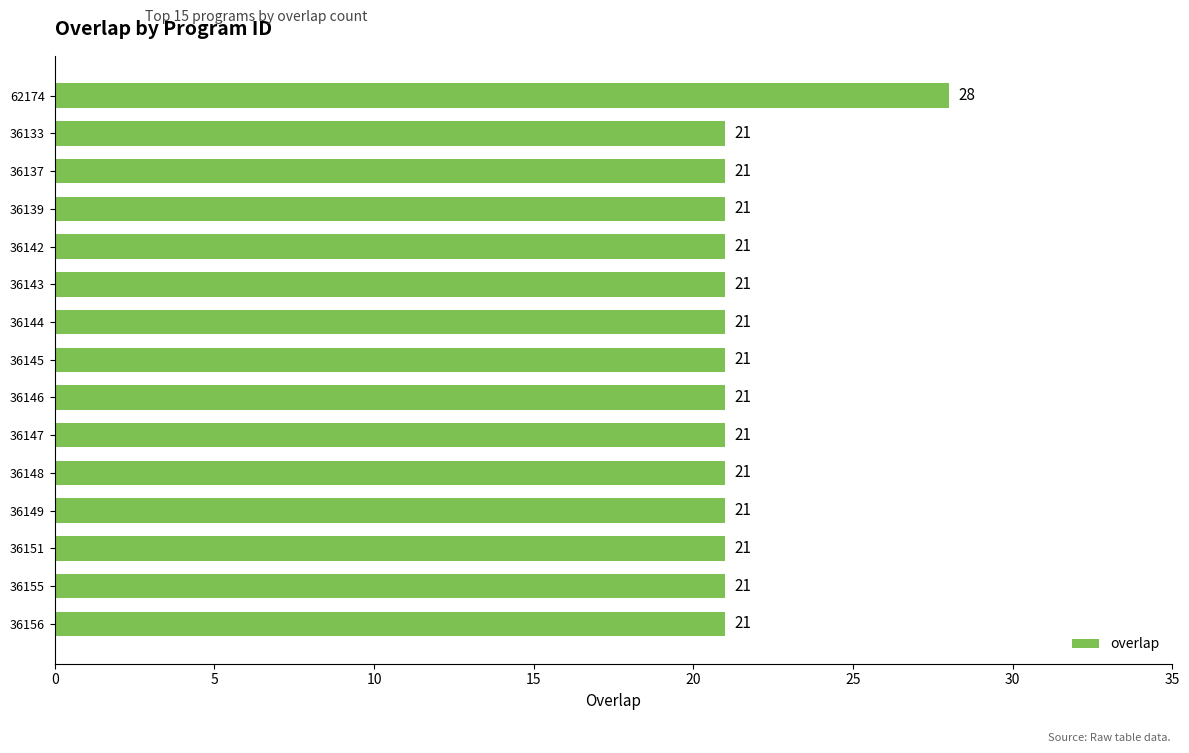

How many bars are there in total?

15